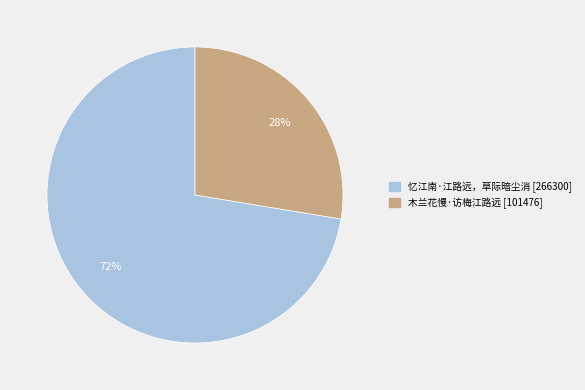

What percentage is the 忆江南·江路远，草际暗尘消 slice, to the nearest percent?

72%